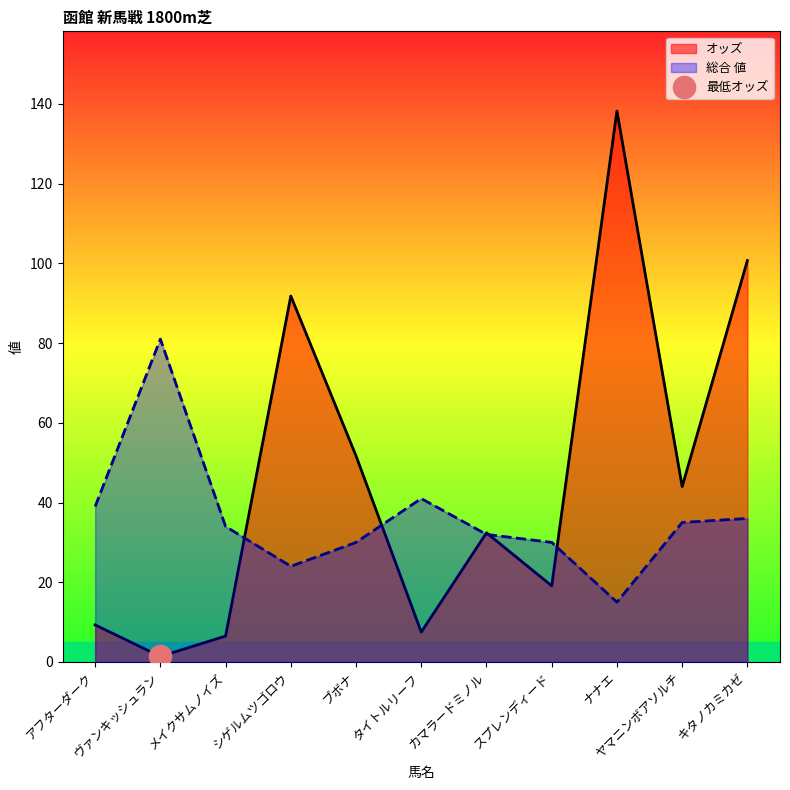

Between シゲルムツゴロウ and スプレンディード, which series saw the biggest shift?

オッズ